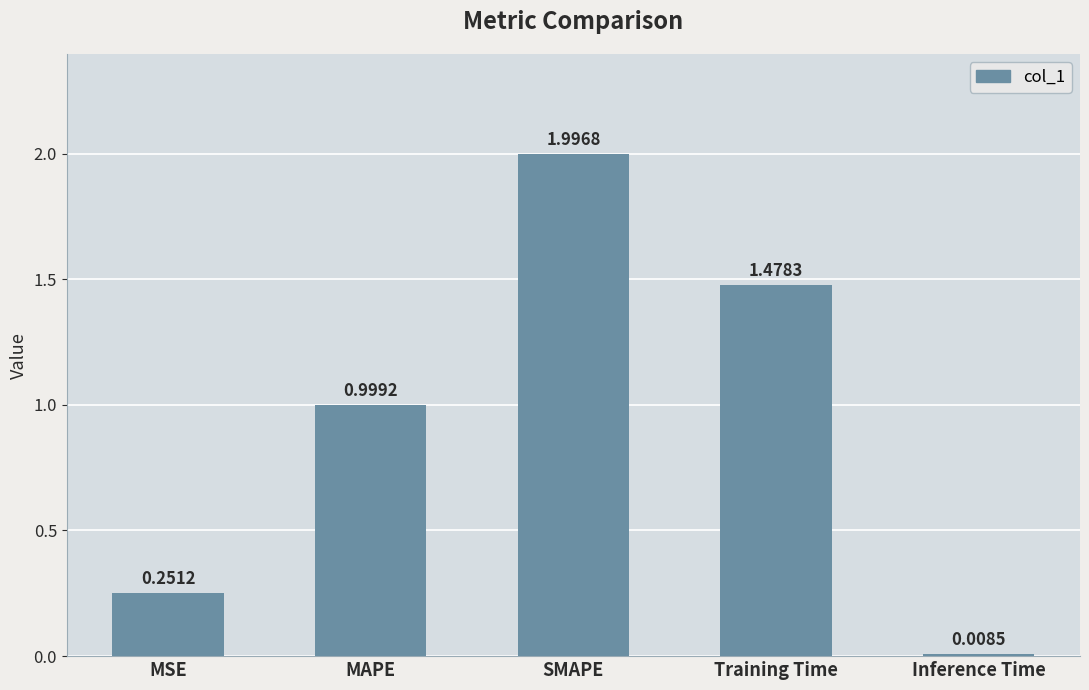

What is the maximum value shown in the chart?

2.0